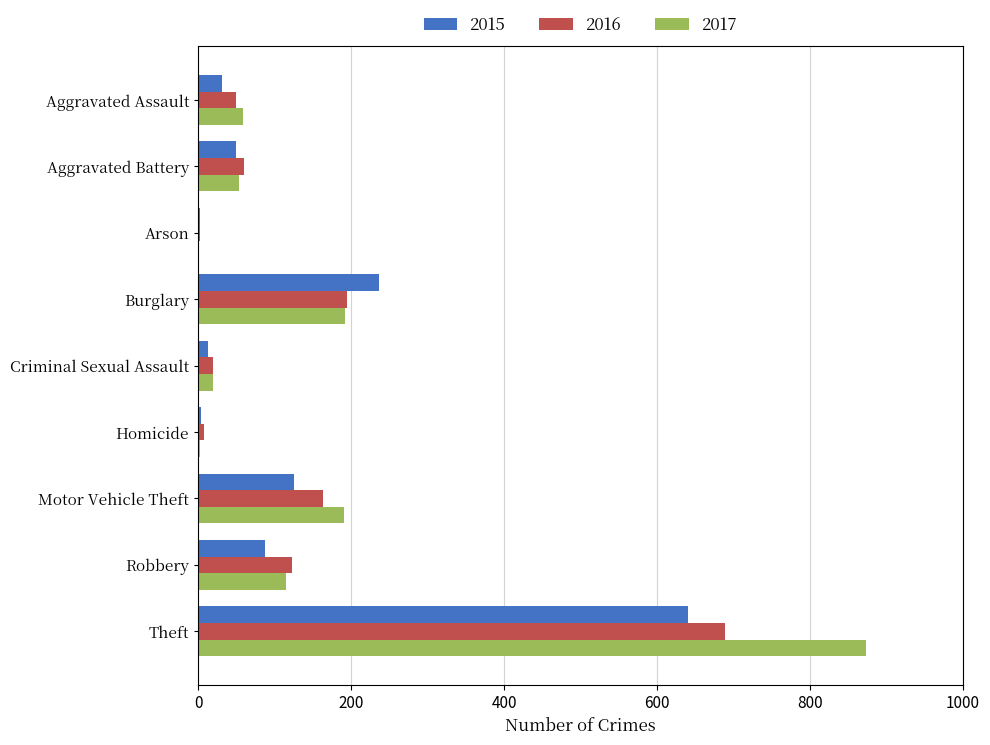

The value of 2017 at Motor Vehicle Theft is 191. True or false?

True